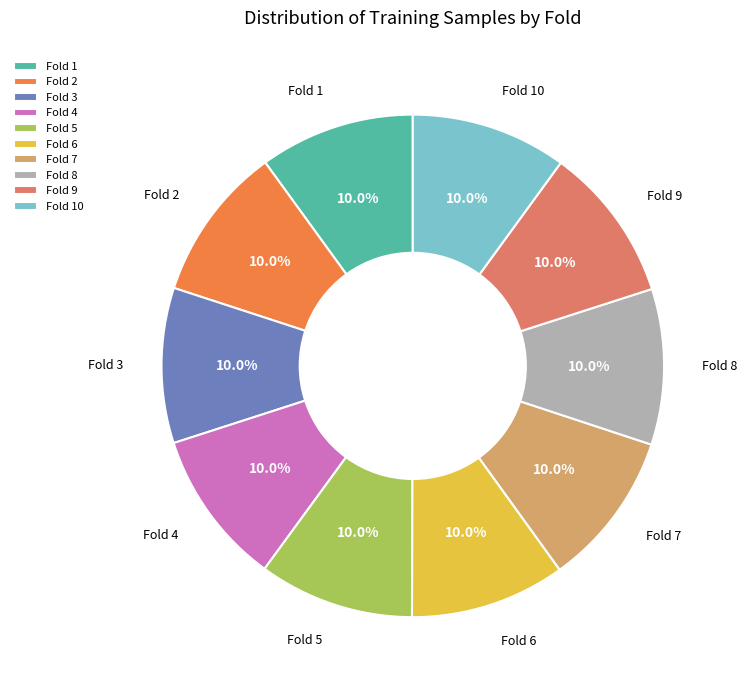

To the nearest percent, what is the difference between the largest and smallest slice percentages?

0%